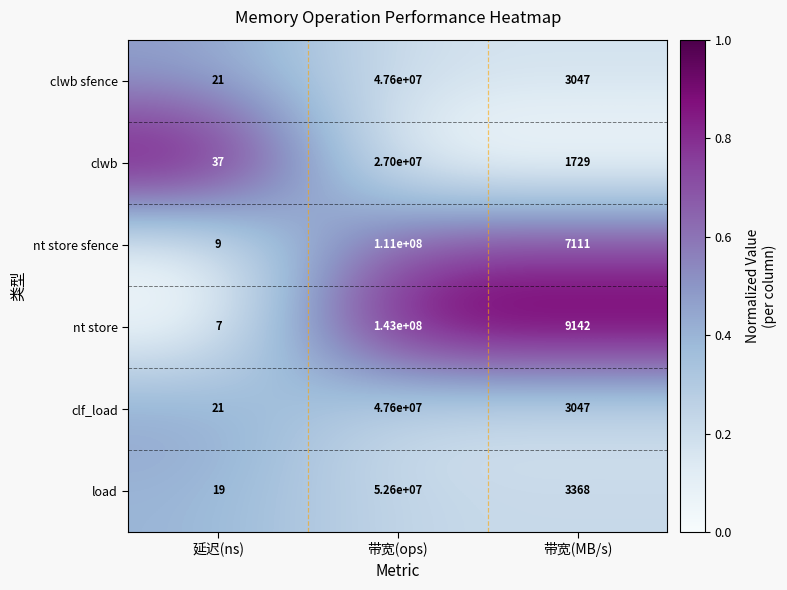

Is it true that nt store sfence equals 9 at 延迟(ns)?

True